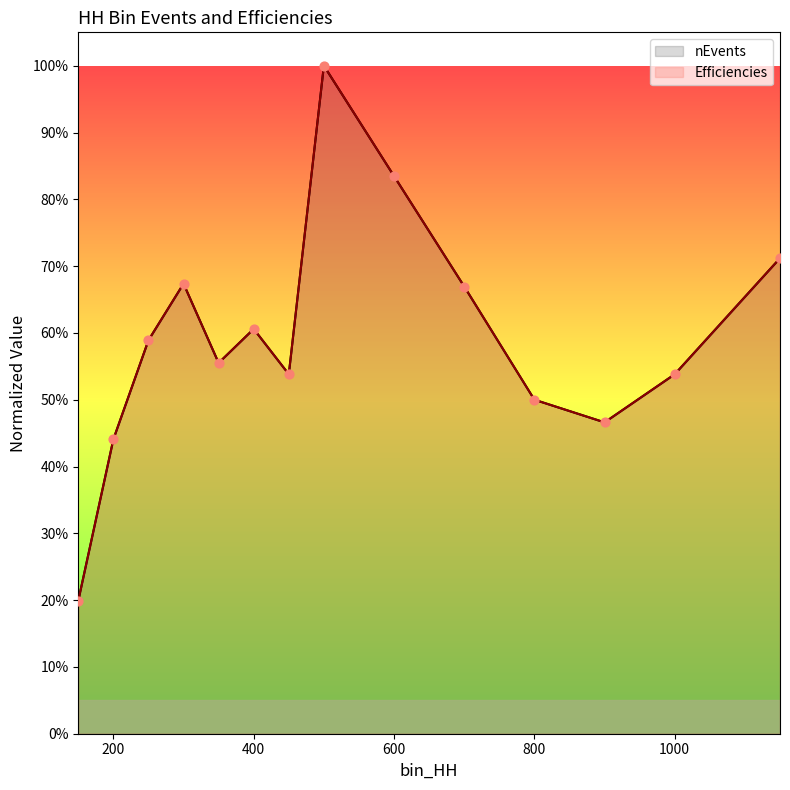

At how many categories does at least one series exceed 0?

14